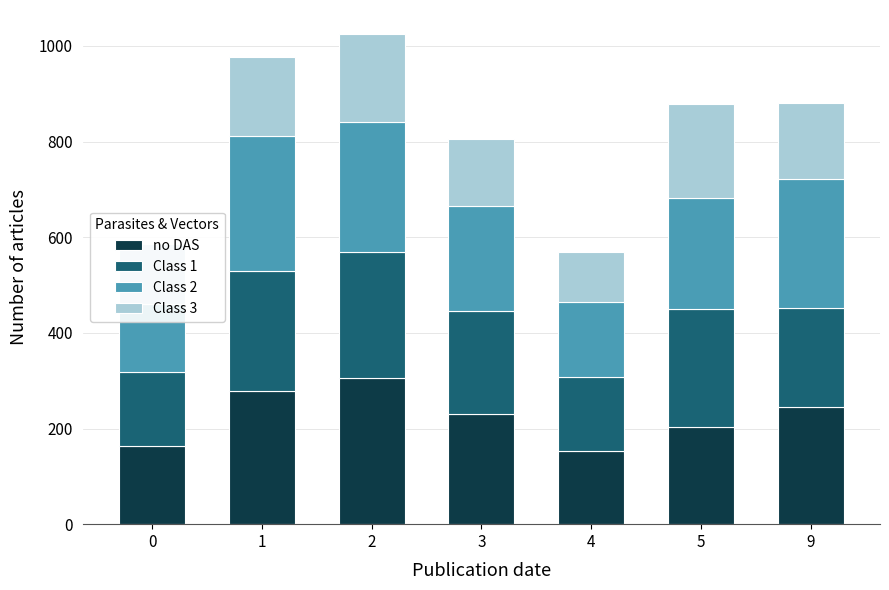

True or false: Class 2 has a value of 234 at 5.

True